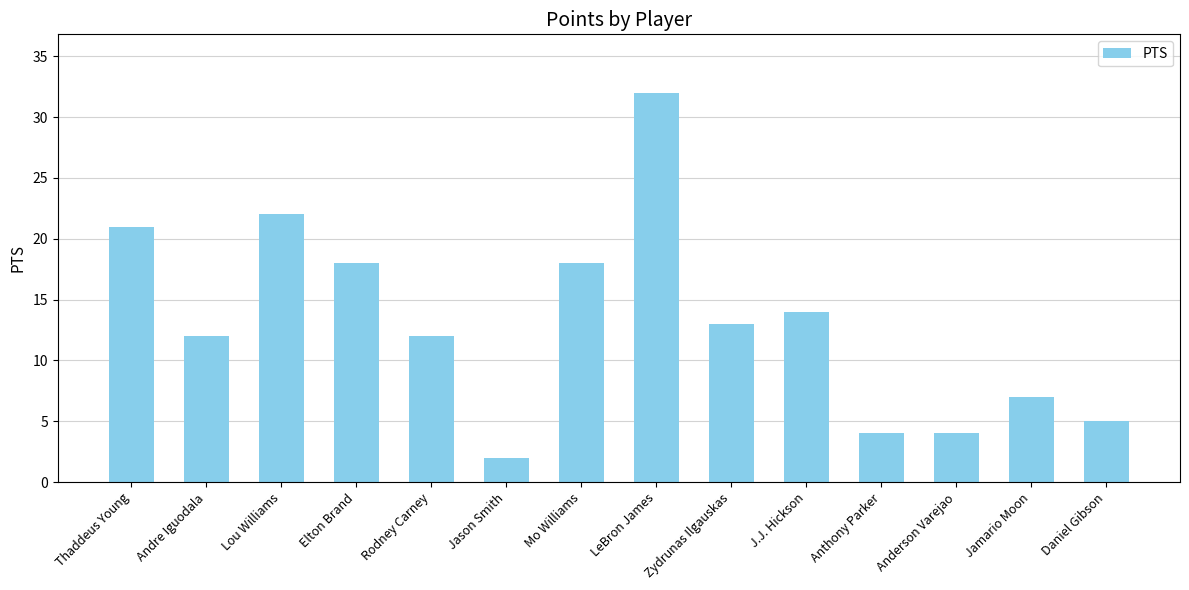

The chart shows a value of 5 at Daniel Gibson. True or false?

True